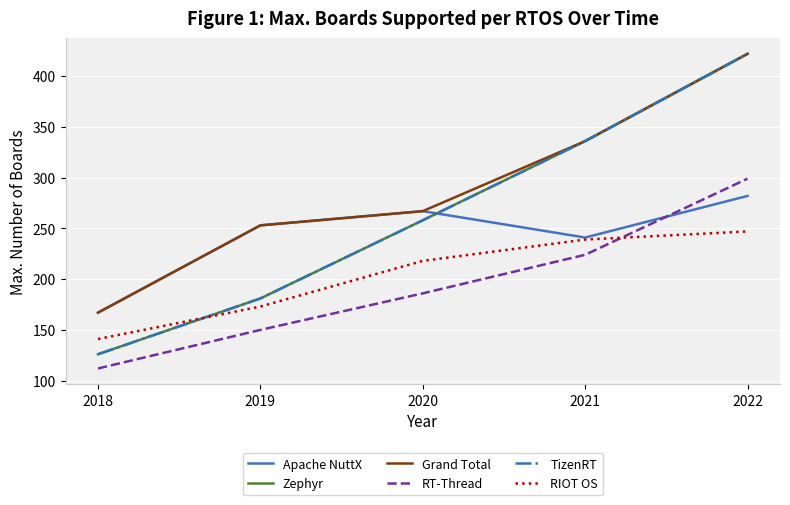

True or false: Apache NuttX and RIOT OS cross at least once.

False